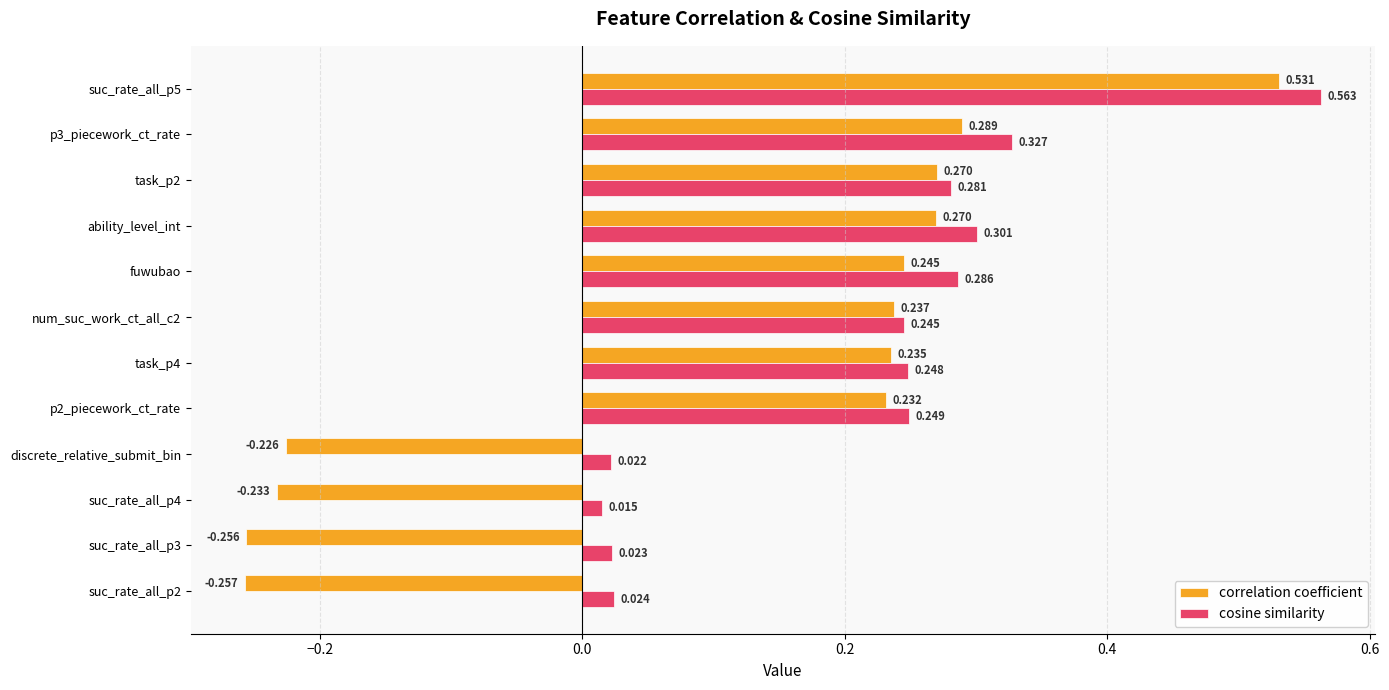

Which series has the largest range (max minus min)?

correlation coefficient